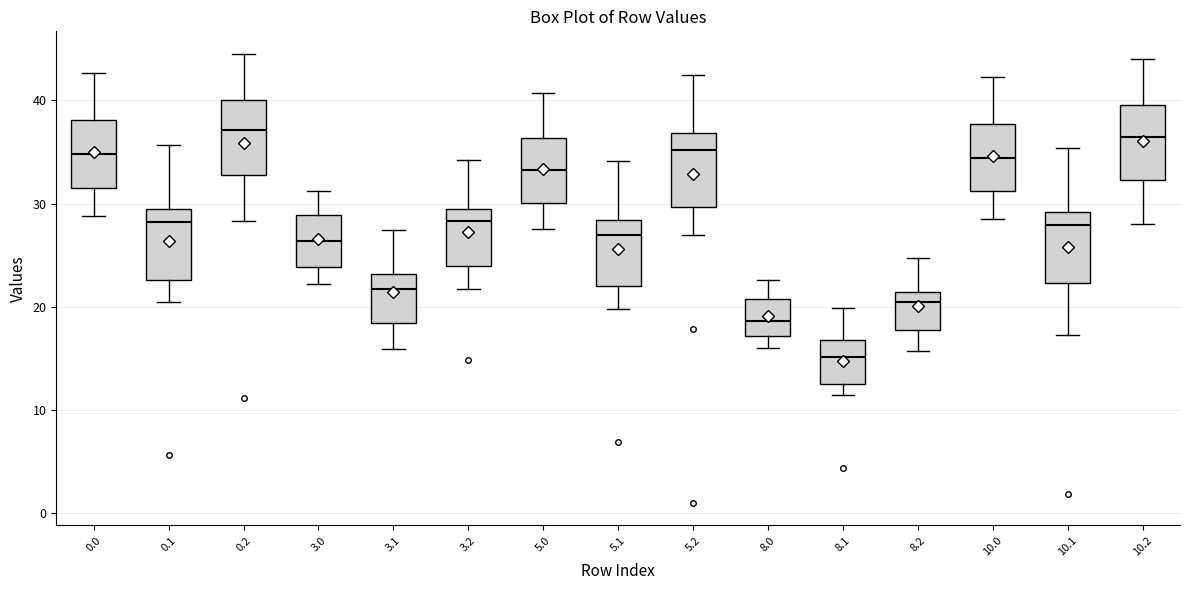

Reading left to right, transcribe this box plot: for each box, give where its median line is, the range the box spans, and where its two whiskers end, as read against the y-axis. The values are not printed on the chart, so give them approximately, as read against the axis.

0.0: median 35, box 32 to 38, whiskers 29 to 43
0.1: median 28, box 23 to 30, whiskers 20 to 36
0.2: median 37, box 33 to 40, whiskers 28 to 45
3.0: median 26, box 24 to 29, whiskers 22 to 31
3.1: median 22, box 18 to 23, whiskers 16 to 27
3.2: median 28, box 24 to 29, whiskers 22 to 34
5.0: median 33, box 30 to 36, whiskers 28 to 41
5.1: median 27, box 22 to 28, whiskers 20 to 34
5.2: median 35, box 30 to 37, whiskers 27 to 43
8.0: median 19, box 17 to 21, whiskers 16 to 23
8.1: median 15, box 13 to 17, whiskers 11 to 20
8.2: median 20, box 18 to 21, whiskers 16 to 25
10.0: median 34, box 31 to 38, whiskers 29 to 42
10.1: median 28, box 22 to 29, whiskers 17 to 35
10.2: median 36, box 32 to 40, whiskers 28 to 44